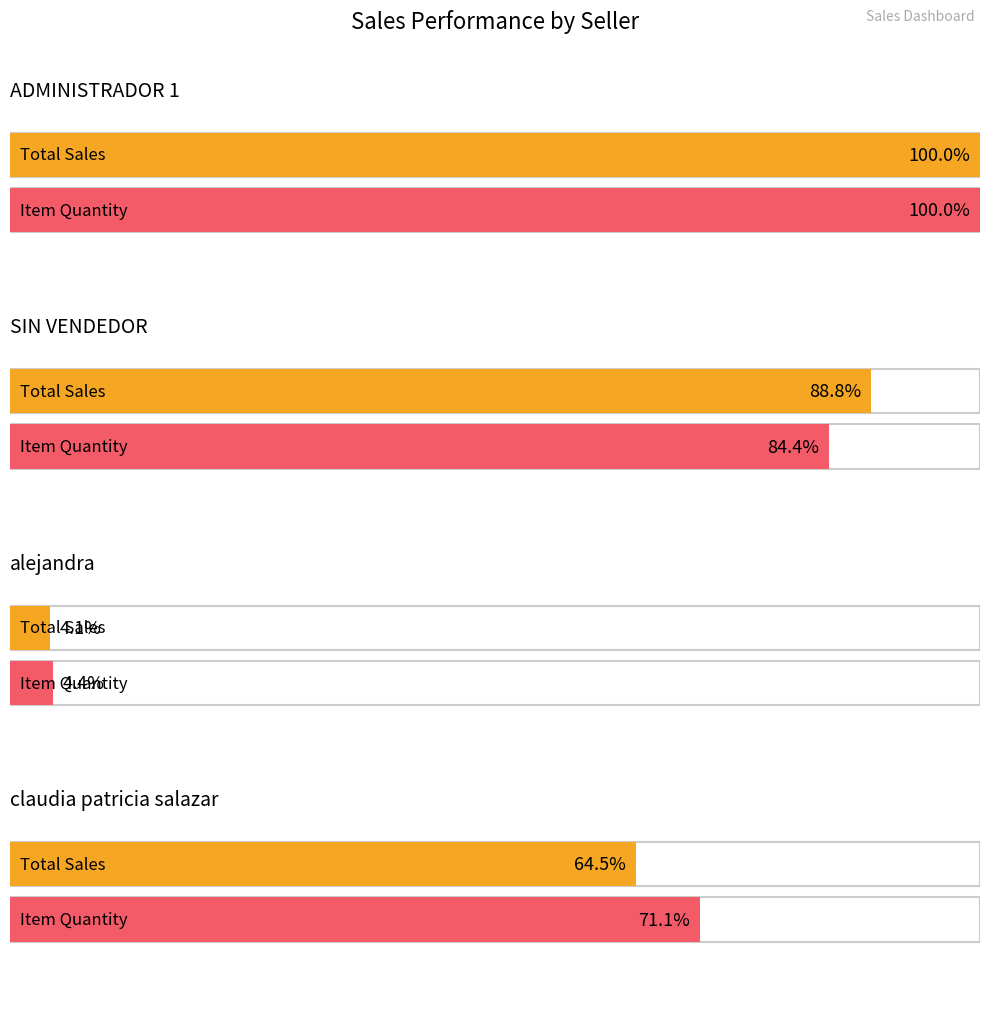

Is the value of item_quantity at ADMINISTRADOR 1 greater than the value of item_total at ADMINISTRADOR 1?

No